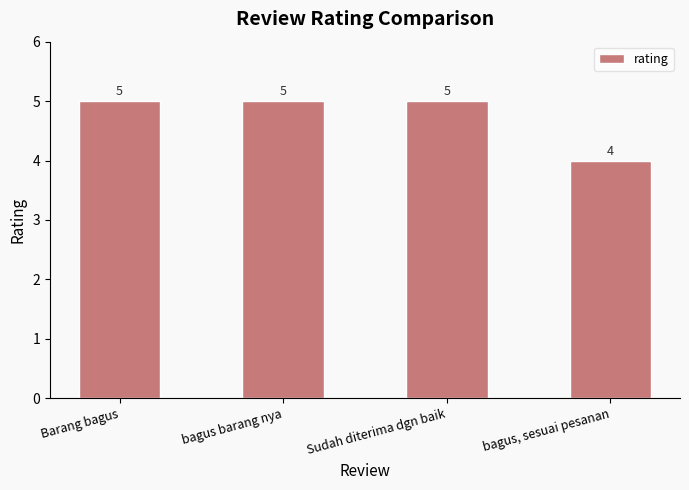

What is the value of the 1st bar from the left?

5